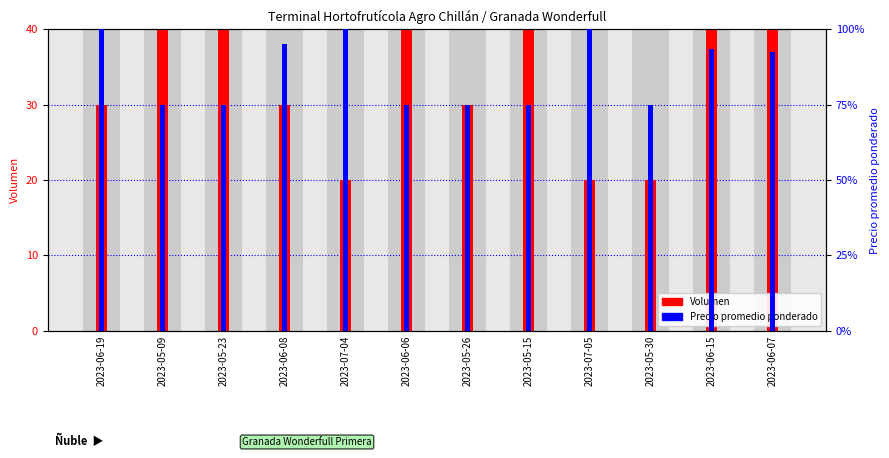

Does the chart contain stacked bars?

No